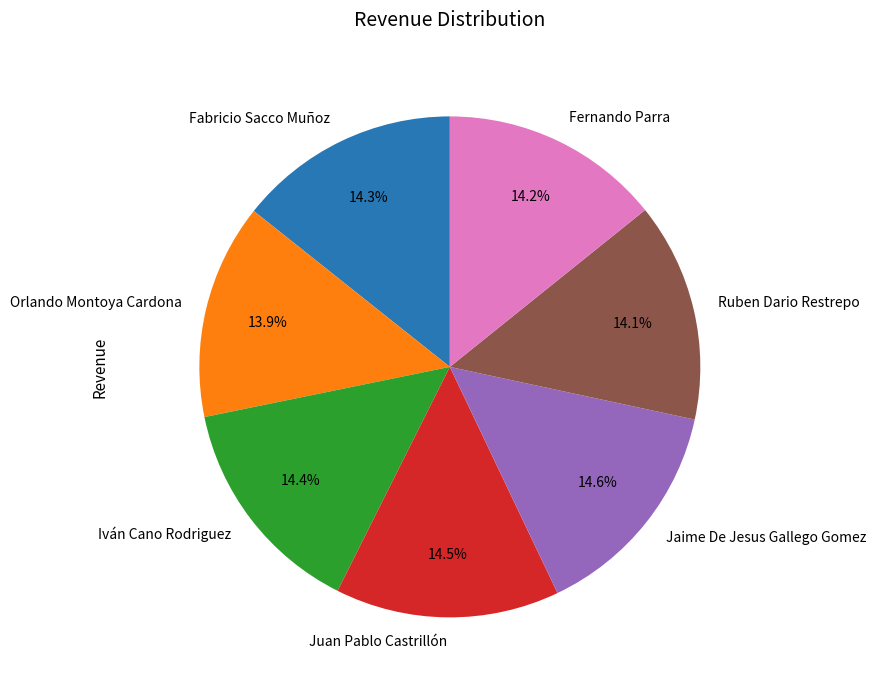

How many slices are in this pie chart?

7